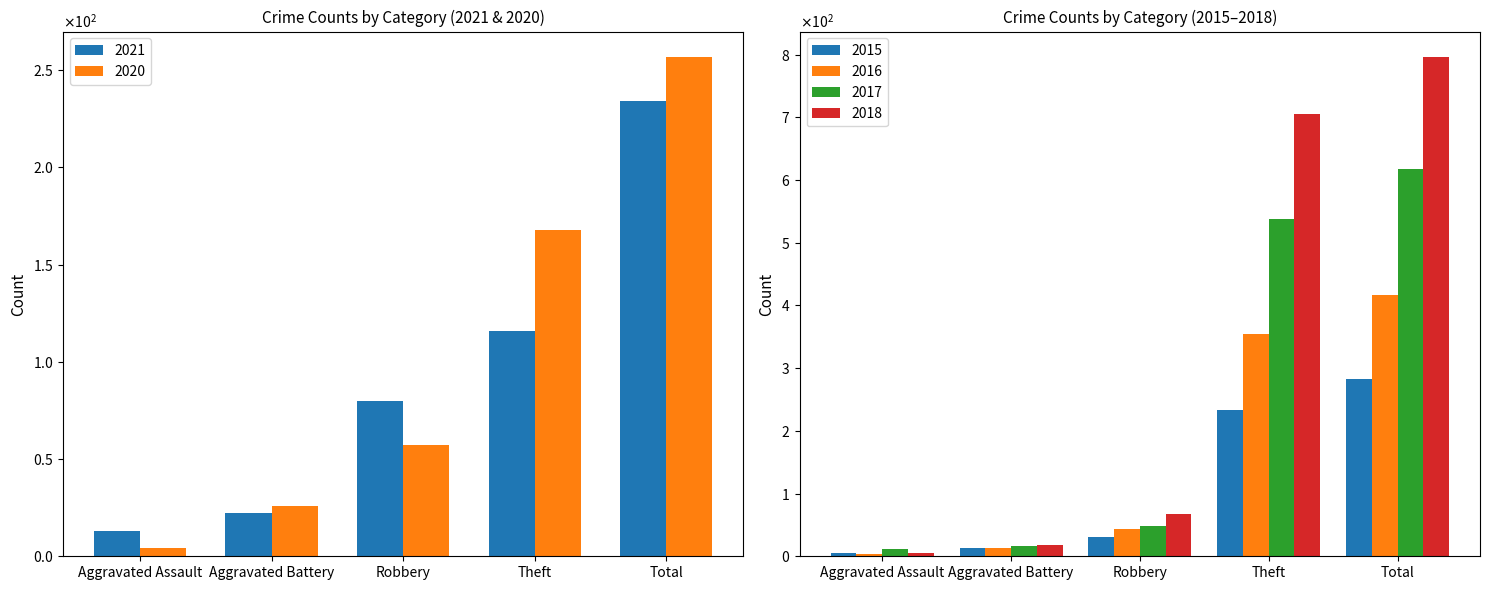

Between Total and Theft, which is larger?

Total